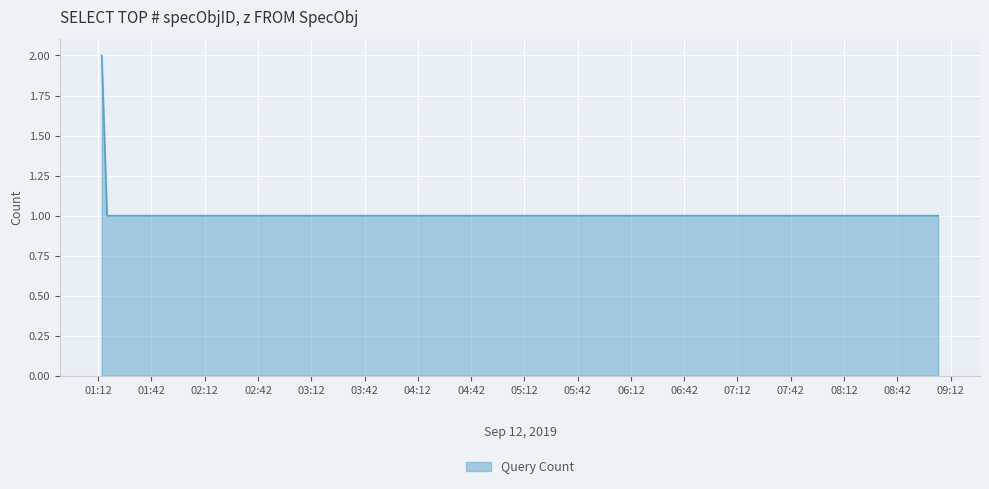

What is the sum of all values?

5